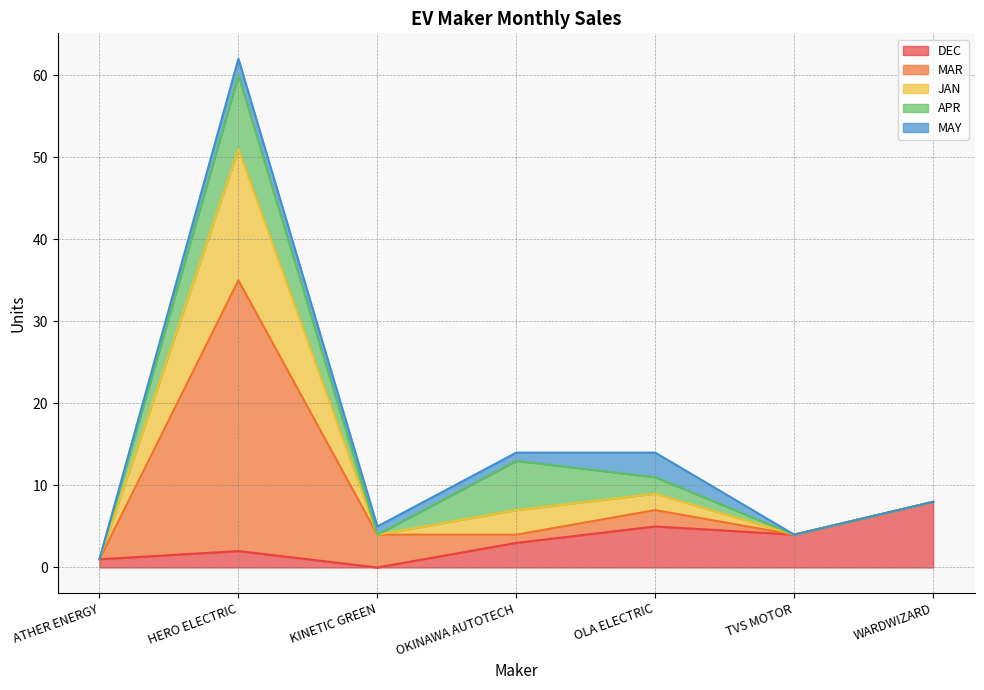

Does the chart display data point markers on the line(s)?

No